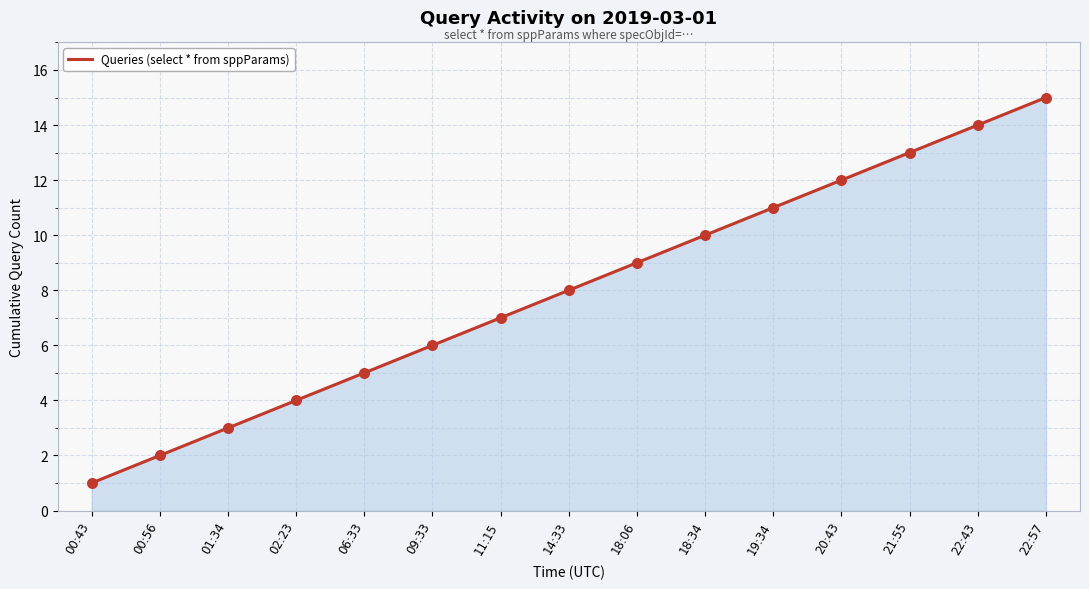

What is the change in value from 06:33 to 22:43?

+9